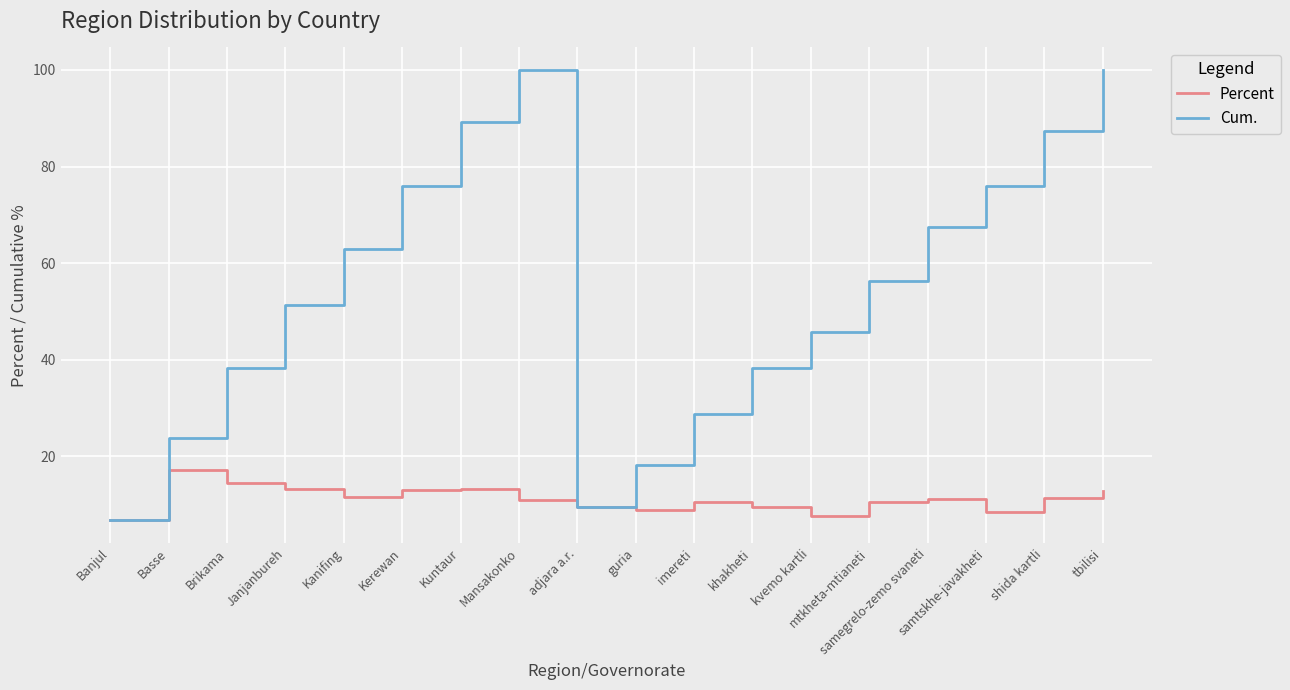

At which category does the chart reach its minimum across all series?

Banjul